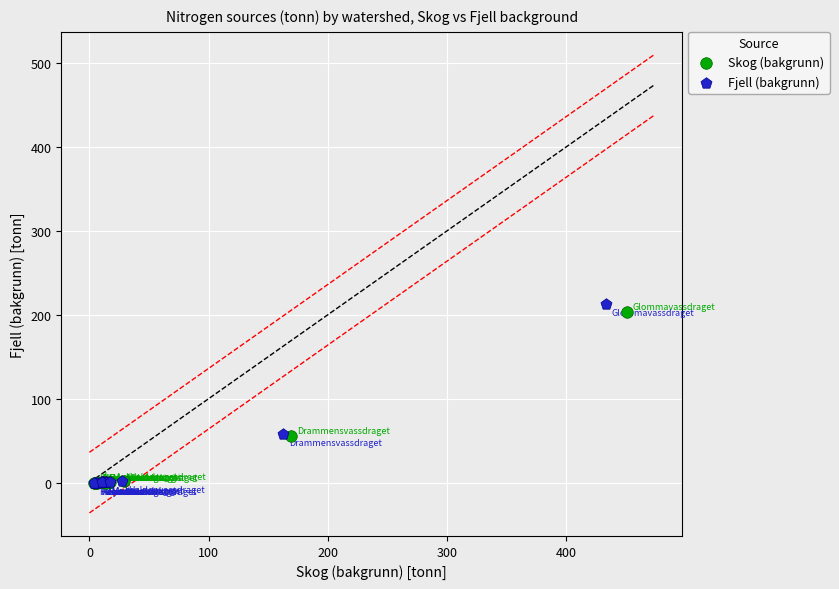

Which series has the largest Y range (max minus min)?

Fjell (bakgrunn)